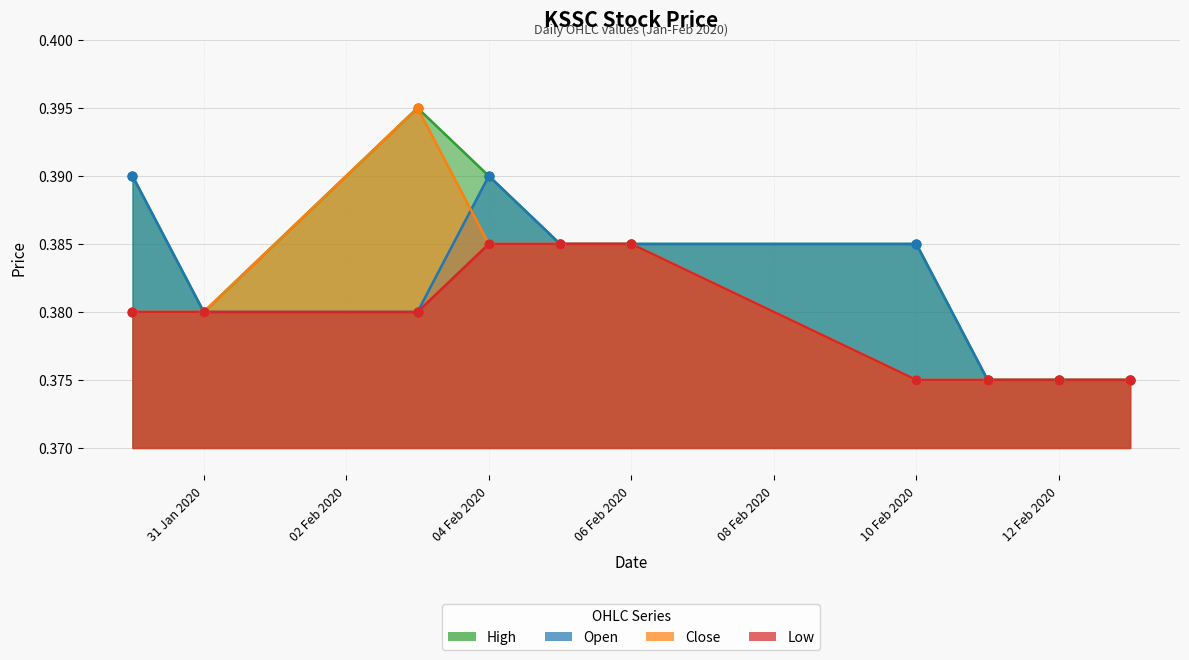

Which series has the widest spread of Y values?

high